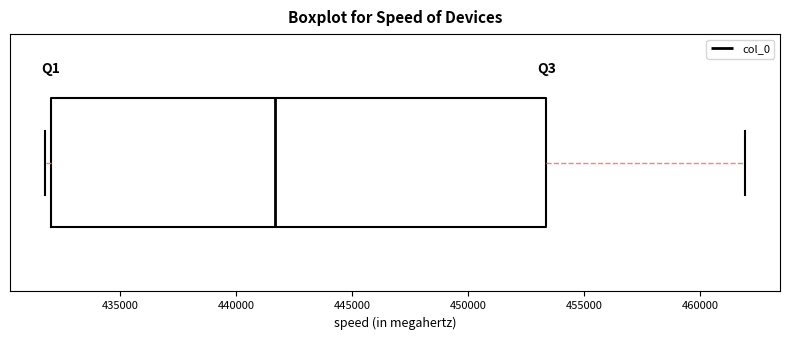

Read this box plot against the x-axis: the position of the median line, the range covered by the box, and the ends of both whiskers. The values are not printed on the chart, so give them approximately, as read against the axis.

median 441500, box 432000 to 453500, whiskers 431500 to 462000